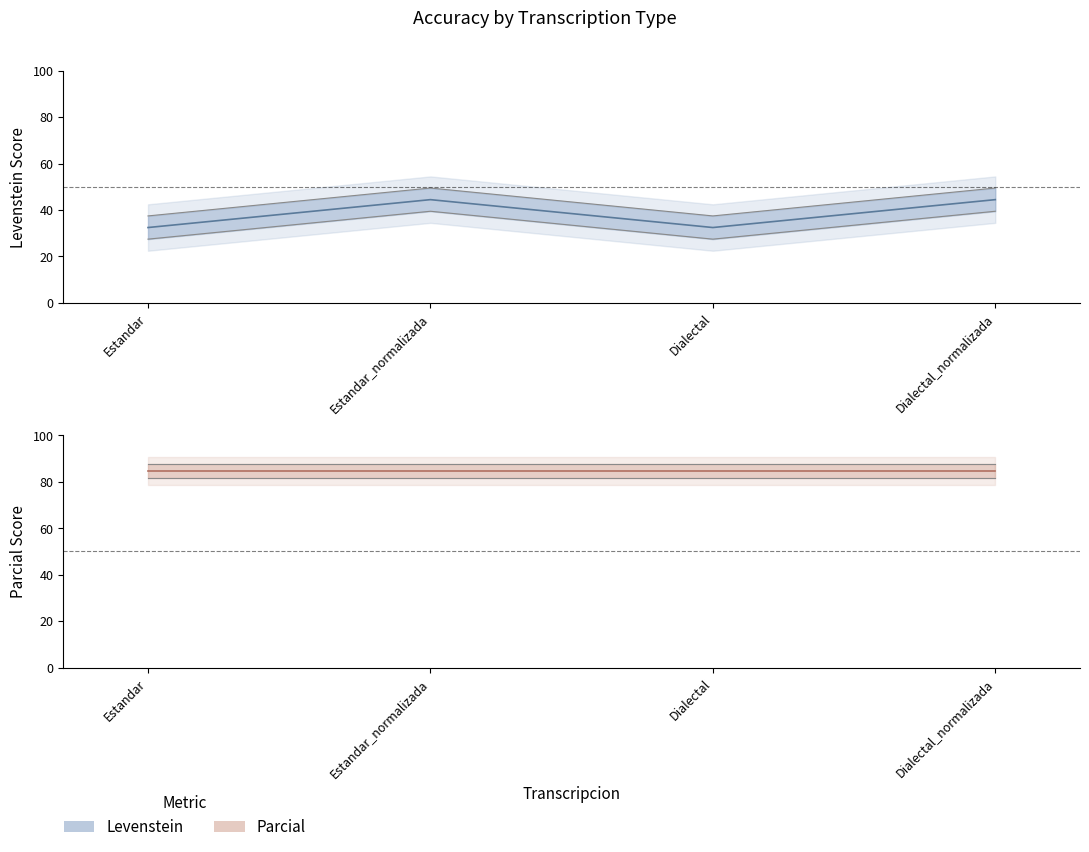

What is the sum of the values at Estandar and Dialectal_normalizada?

76.9